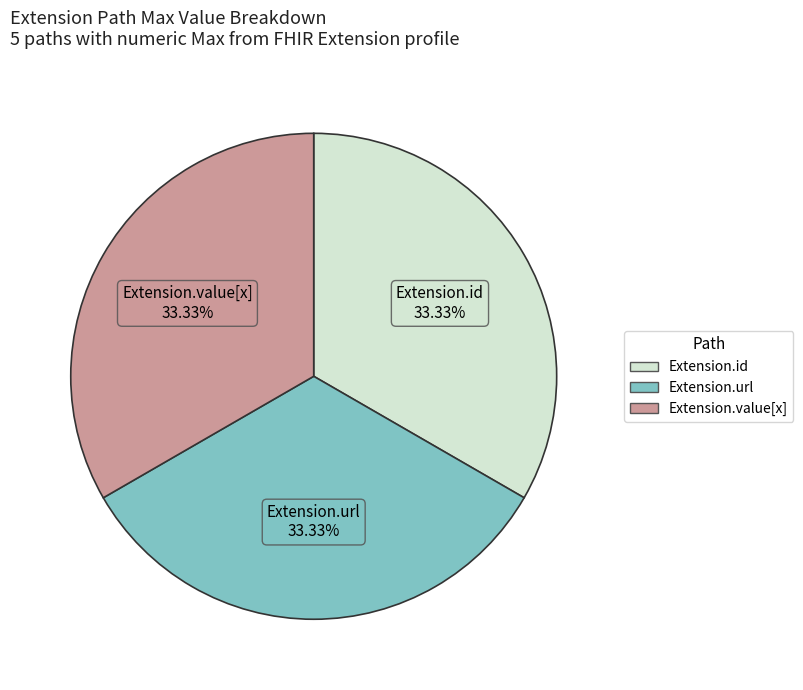

Is there a majority slice in this chart?

No